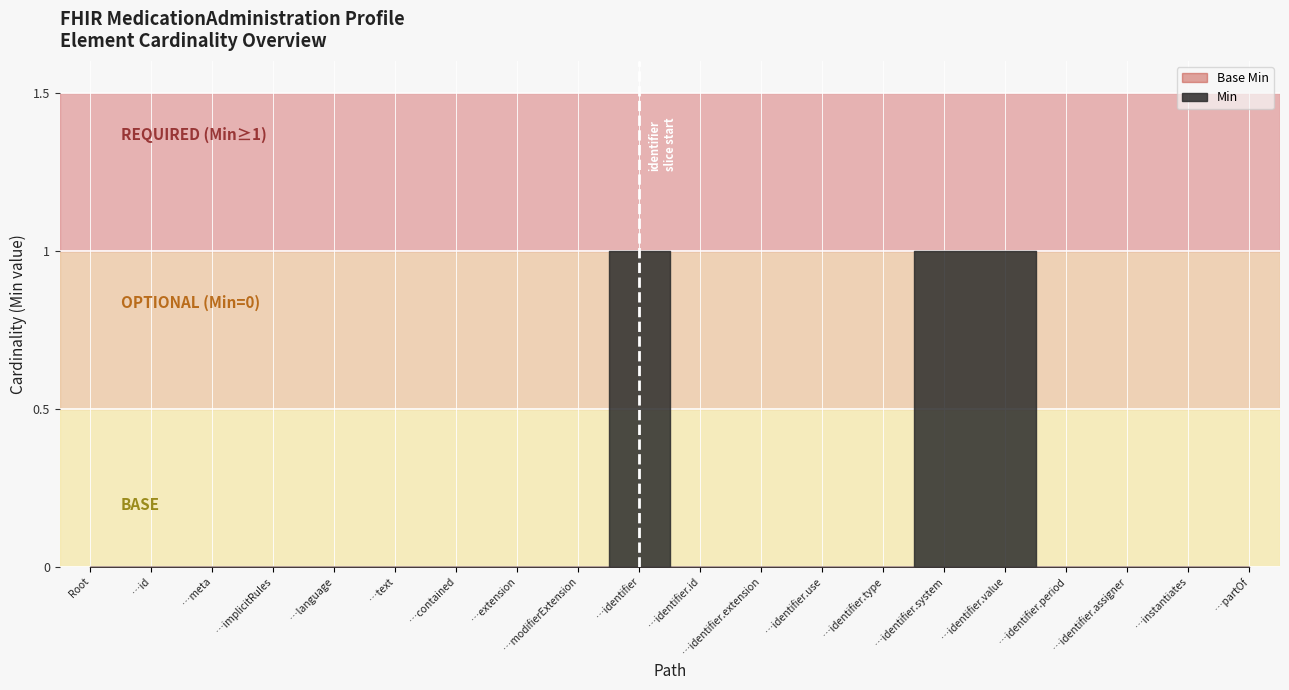

Reading left to right, what are all the values shown in this chart?

Min: 0	0	0	0	0	0	0	0	0	1	0	0	0	0	1	1	0	0	0	0
Base Min: 0	0	0	0	0	0	0	0	0	0	0	0	0	0	0	0	0	0	0	0